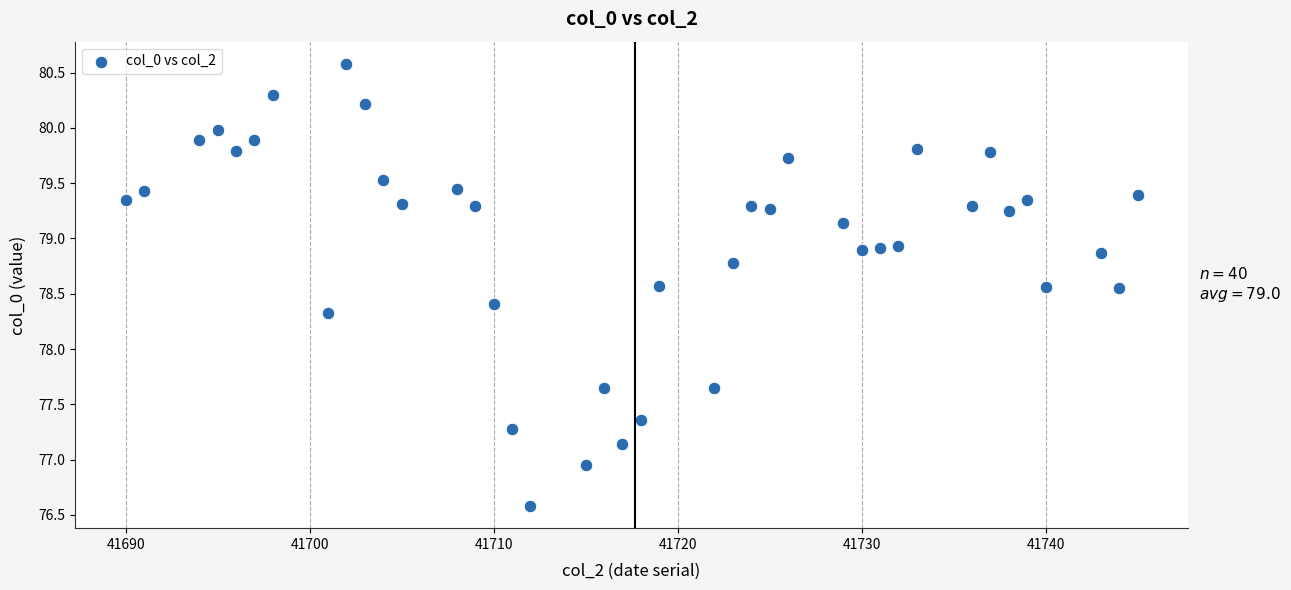

What is the range of Y values (max minus min)?

4.0